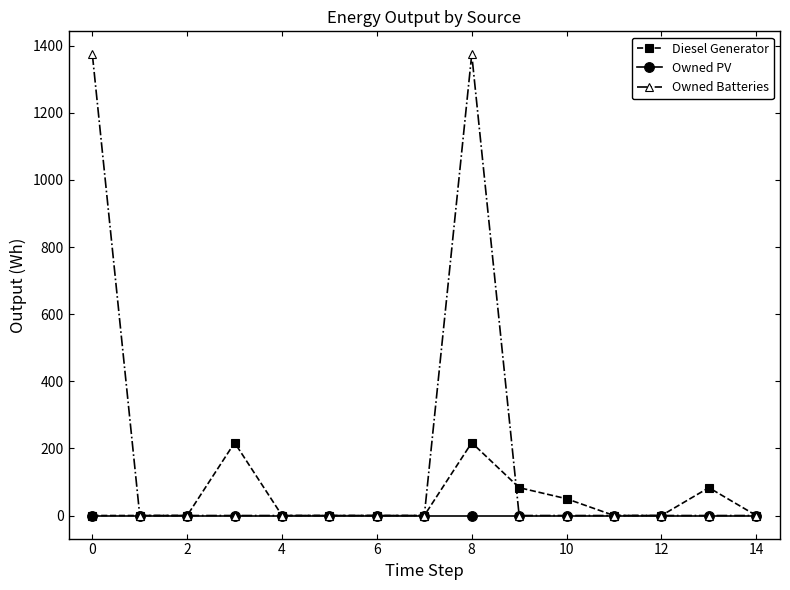

Which series has the largest total across all categories?

Owned Batteries